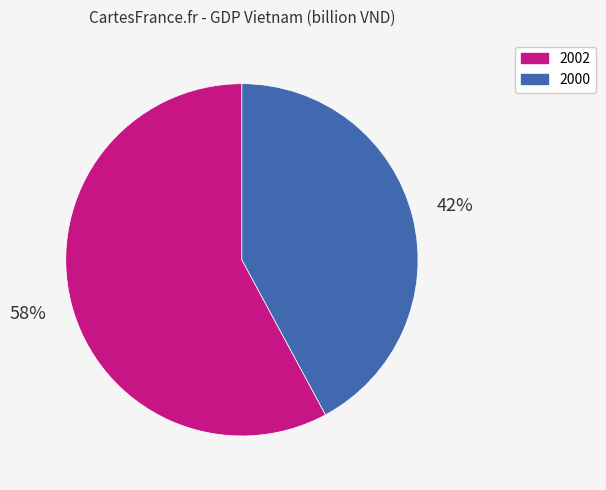

To the nearest percent, what portion does 2000 represent?

42%